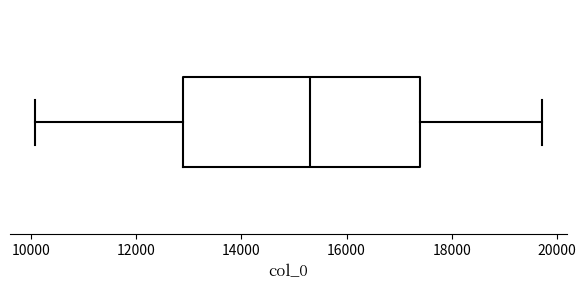

Transcribe this box plot: give where the median line is, the range the box spans, and where the two whiskers end, as read against the x-axis. The values are not printed on the chart, so give them approximately, as read against the axis.

median 15400, box 13000 to 17400, whiskers 10000 to 19800